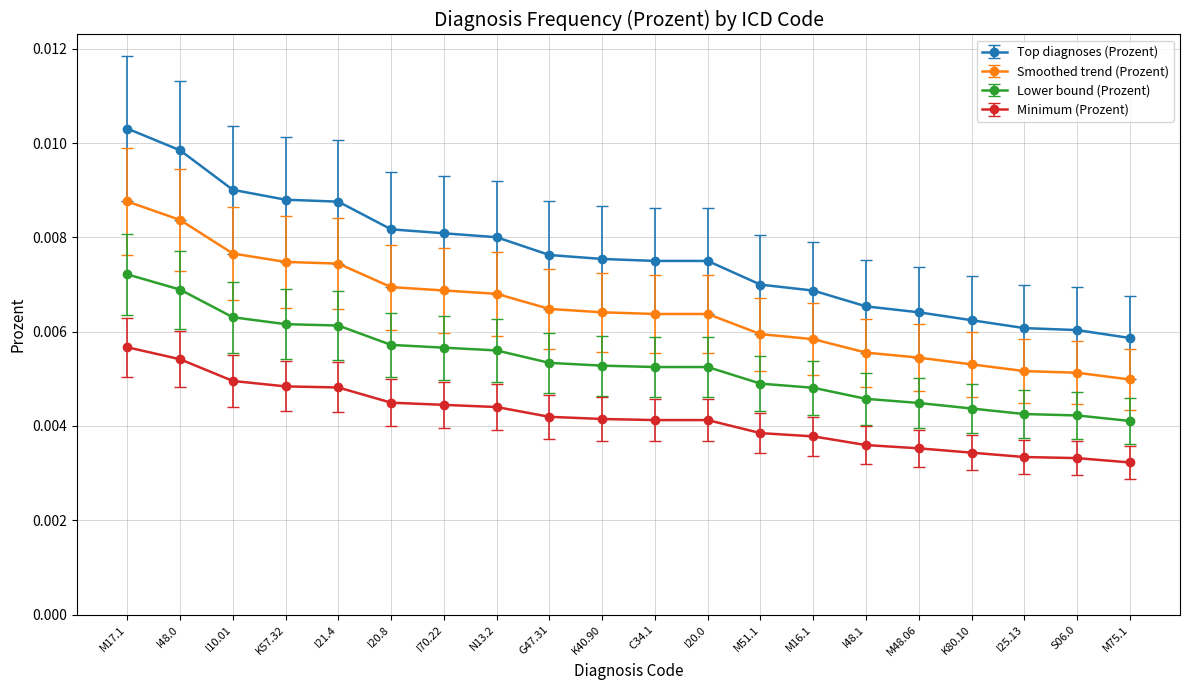

List the series in order of their overall mean, lowest first.

Minimum (Prozent), Lower bound (Prozent), Smoothed trend (Prozent), Top diagnoses (Prozent)